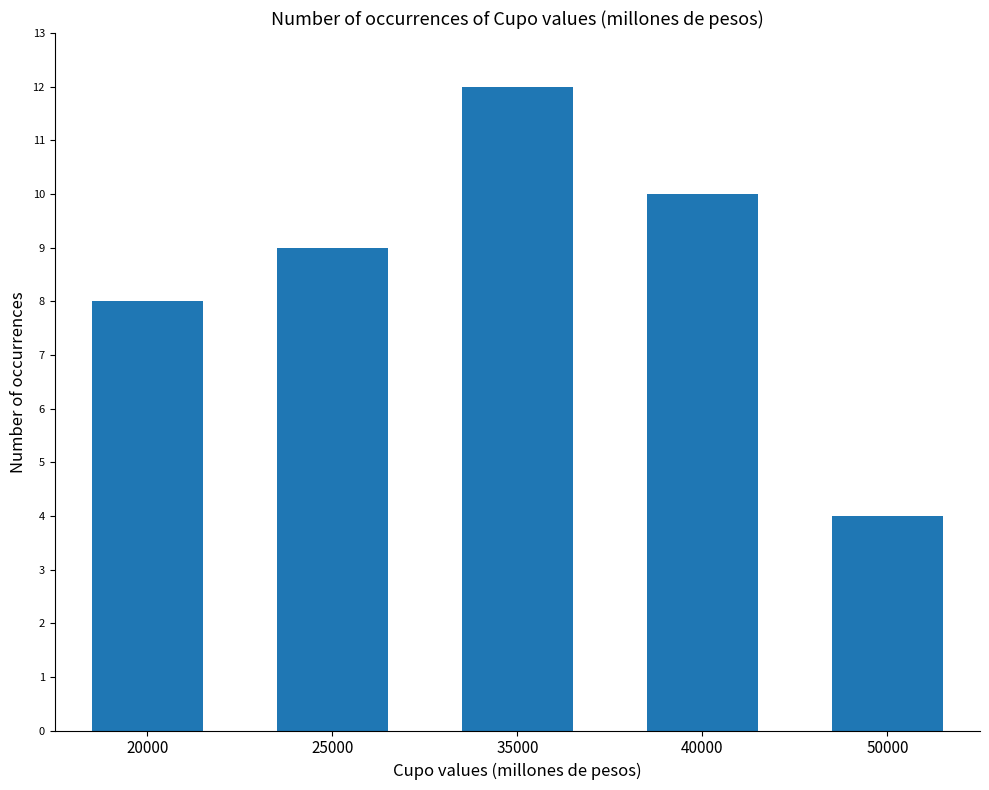

What is the value of the 3rd bar from the left?

12